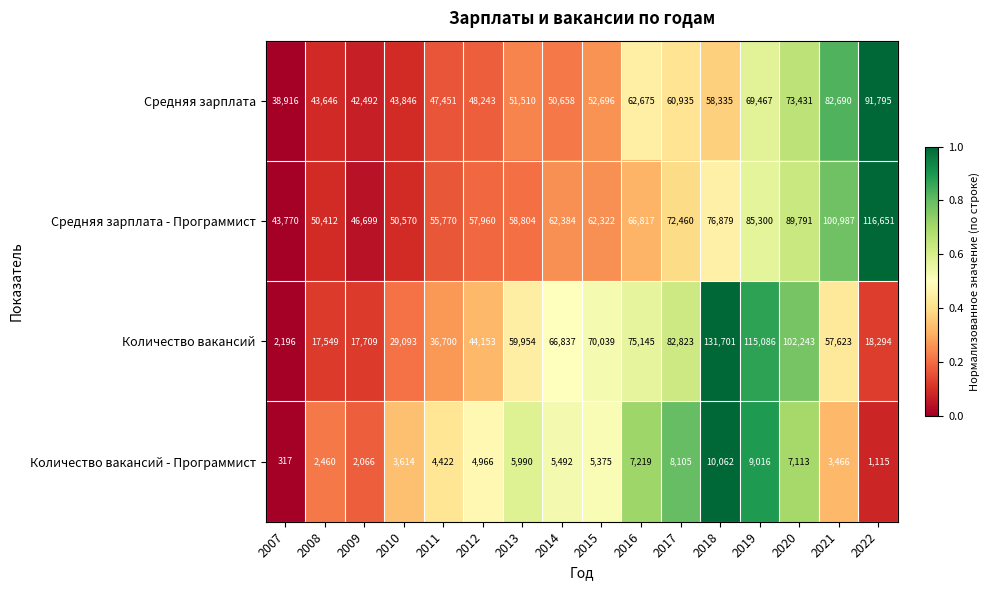

What is the total value across all series at 2013?

176258